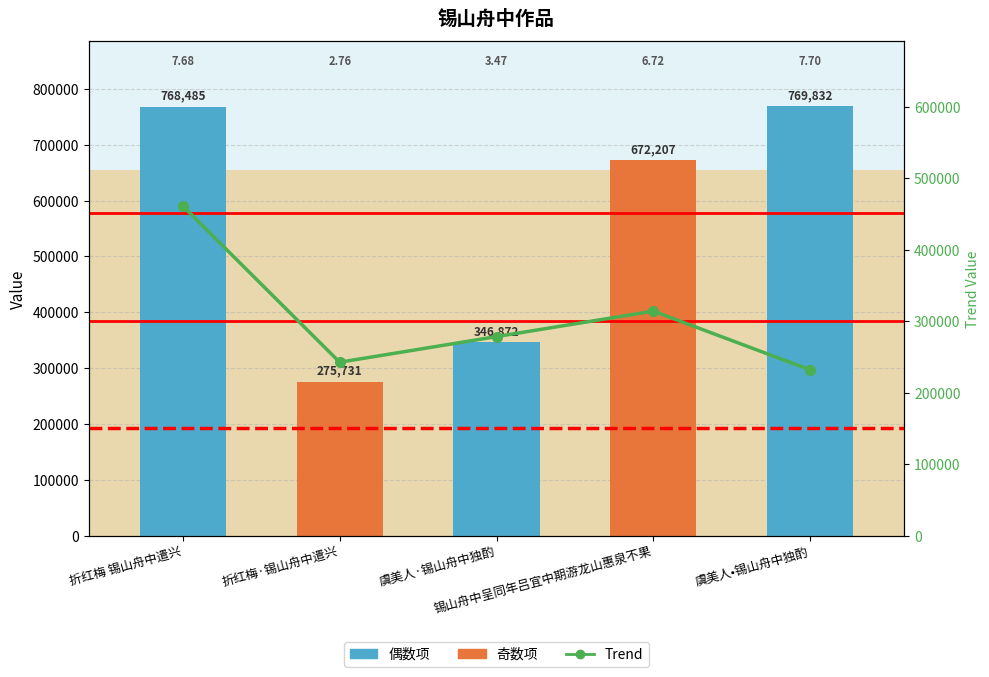

What is the average value of the Trend series?

305592.0